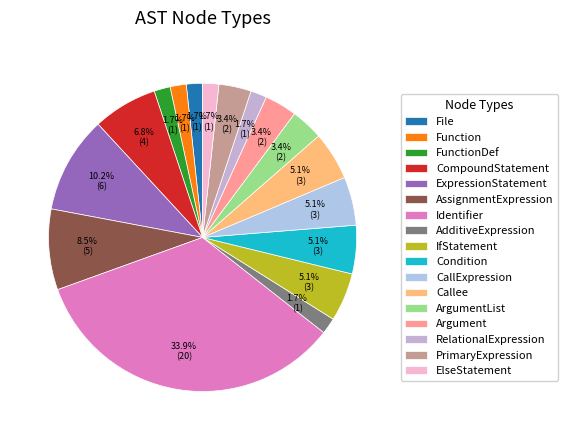

To the nearest percent, what portion does ArgumentList represent?

3%